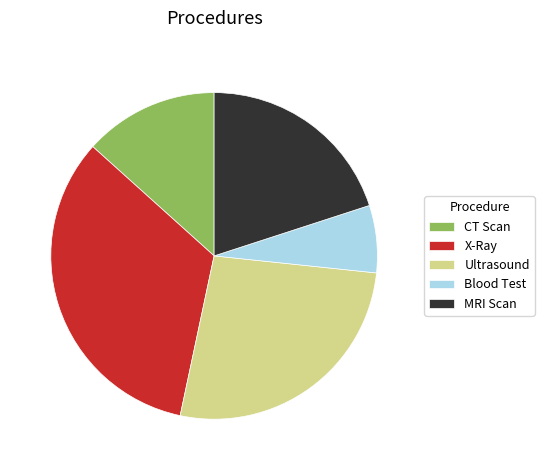

Is it true that CT Scan is 24% of the pie?

False